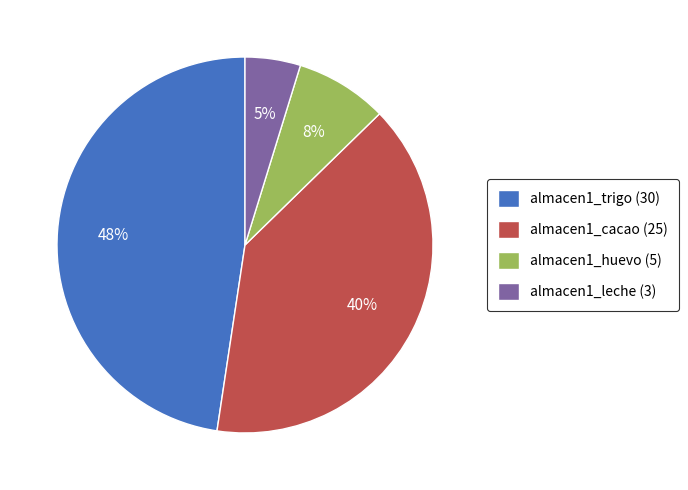

Which category has the smallest portion of the pie?

almacen1_leche (3)